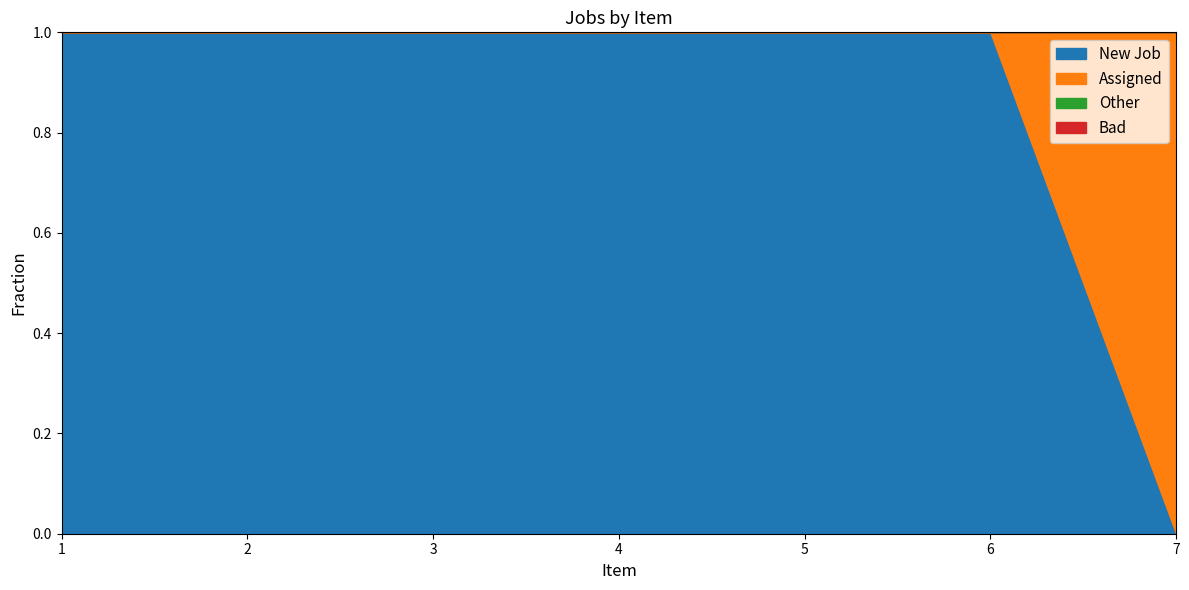

What is the maximum value shown in the chart?

1